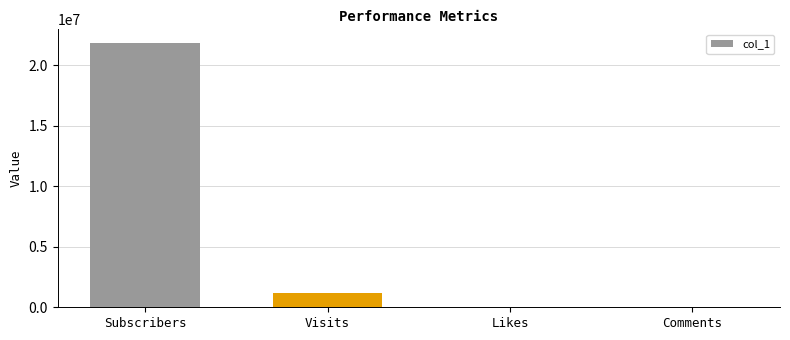

At which category does the chart reach its peak across all series?

Subscribers